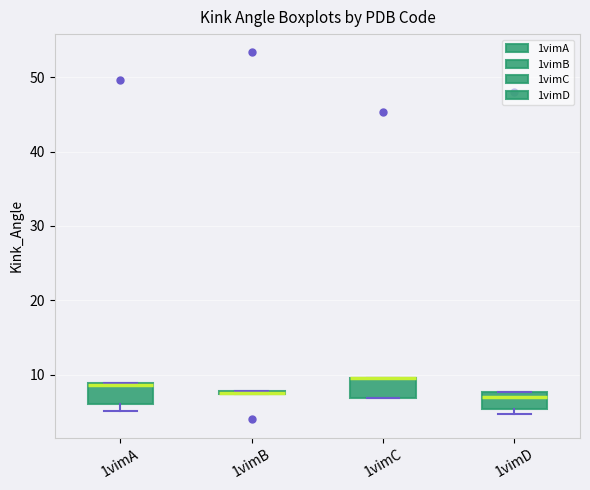

Where does the median line of the box for 1vimD sit on the y-axis? The values are not printed on the chart, so give them approximately, as read against the axis.

7